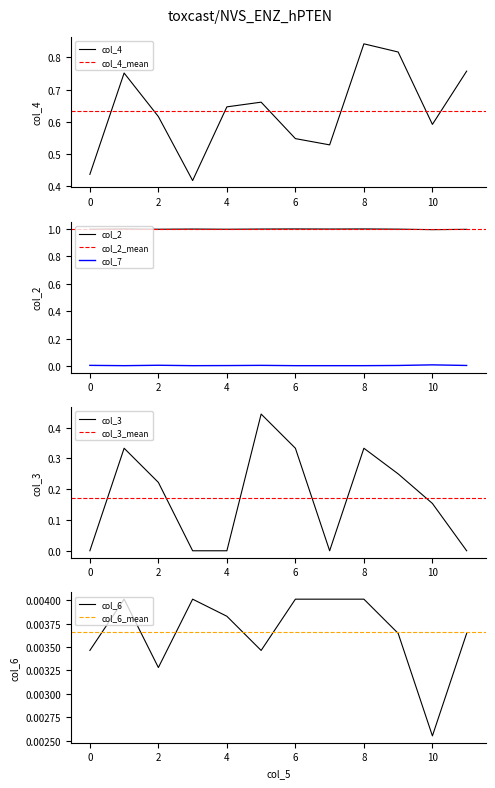

Reading left to right, what are all the values shown in this chart?

col_4: 0.4	0.8	0.6	0.4	0.6	0.7	0.5	0.5	0.8	0.8	0.6	0.8
col_2: 1.0	1.0	1.0	1.0	1.0	1.0	1.0	1.0	1.0	1.0	1.0	1.0
col_3: 0.0	0.3	0.2	0.0	0.0	0.4	0.3	0.0	0.3	0.2	0.2	0.0
col_6: 0.0	0.0	0.0	0.0	0.0	0.0	0.0	0.0	0.0	0.0	0.0	0.0
col_7: 0.0	0.0	0.0	0.0	0.0	0.0	0.0	0.0	0.0	0.0	0.0	0.0